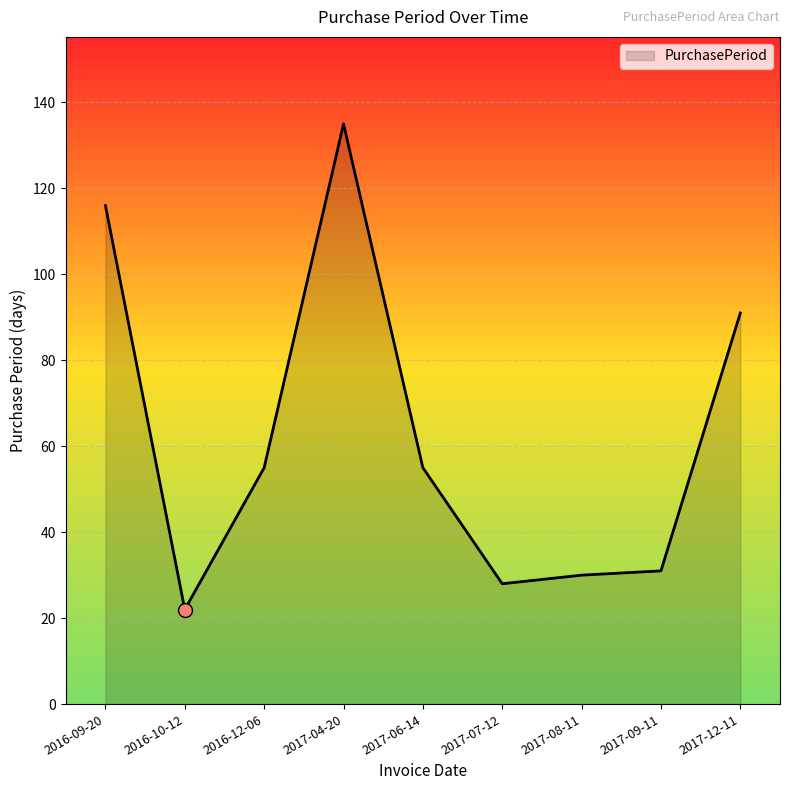

What is the change in value from 2017-04-20 to 2017-08-11?

-105